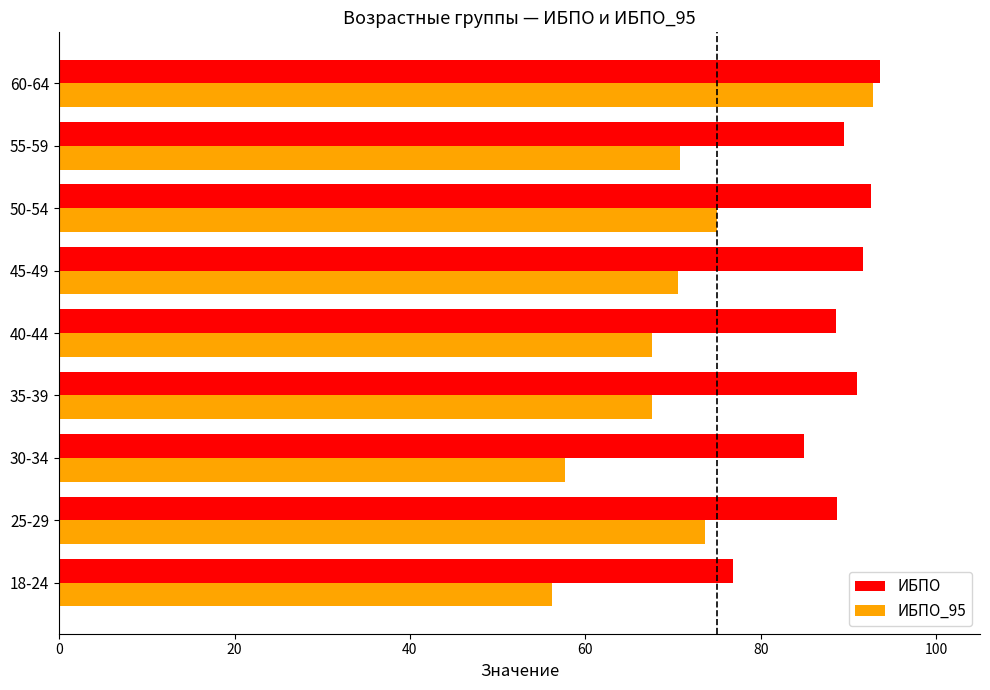

The ИБПО_95 series shows 67.5 at 40-44. True or false?

True